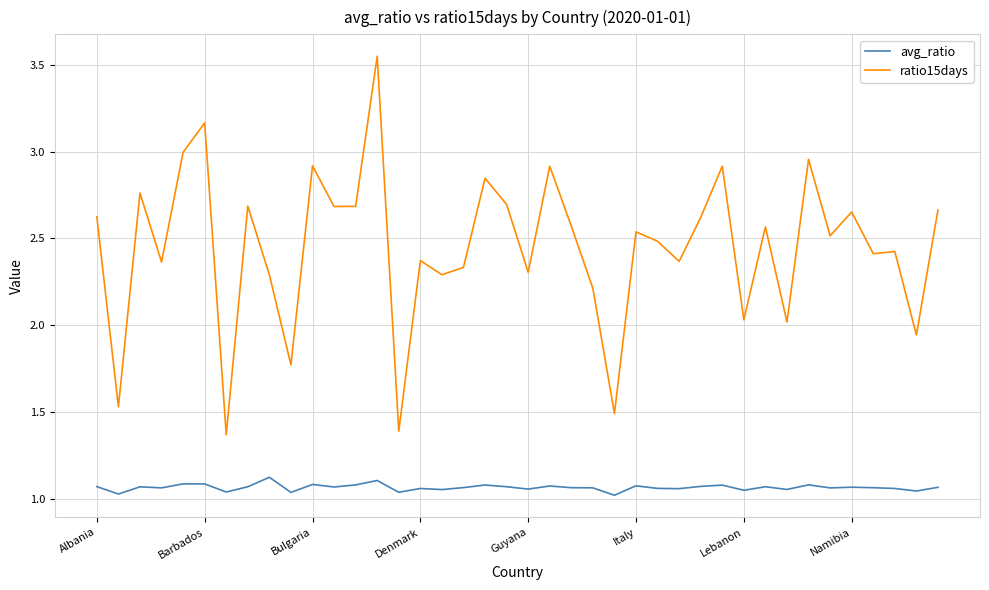

List the series in order of their overall mean, highest first.

ratio15days, avg_ratio